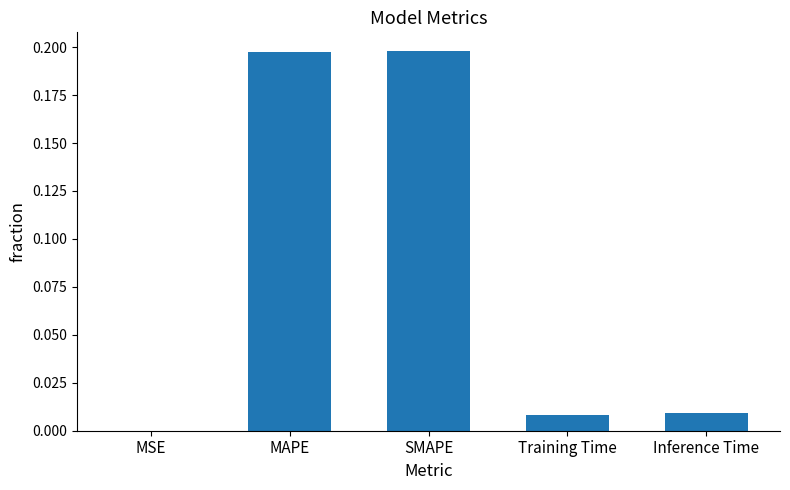

Which has a higher value, SMAPE or Training Time?

SMAPE